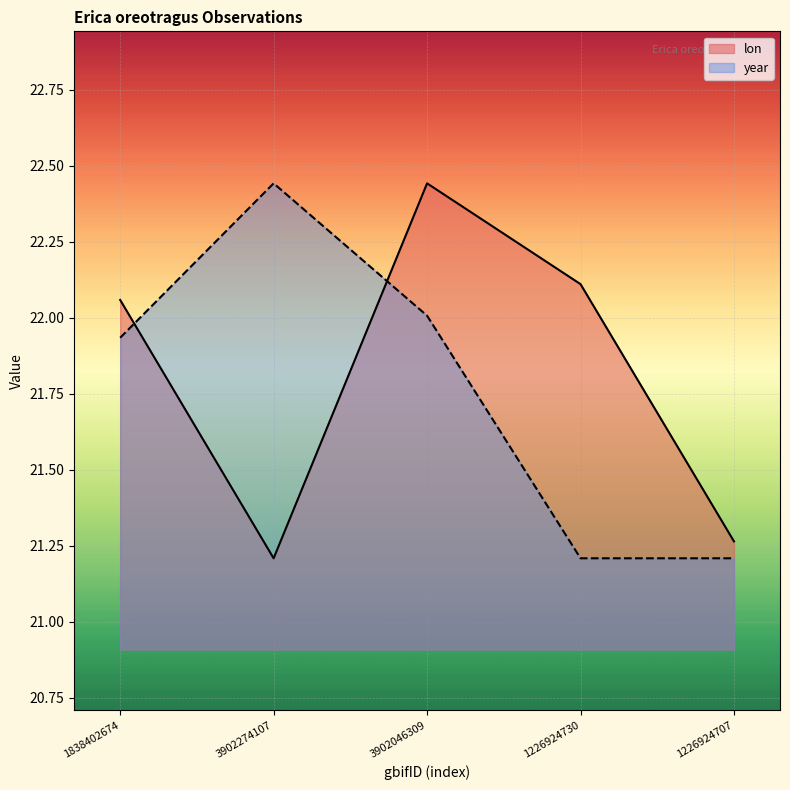

Rank the series by their average value, from highest to lowest.

lon, year